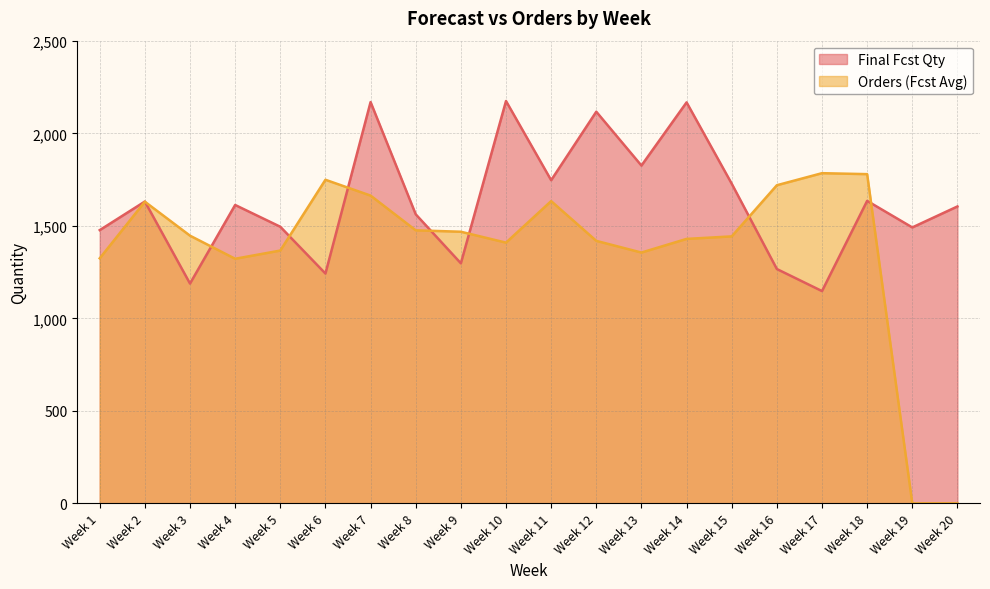

Reading left to right, transcribe all the data shown in this chart.

Final Fcst Qty: Week 1=1477.3	Week 2=1631.9	Week 3=1188.3	Week 4=1613.3	Week 5=1495.5	Week 6=1242.5	Week 7=2169.8	Week 8=1562.9	Week 9=1297.8	Week 10=2175.4	Week 11=1747.1	Week 12=2117.5	Week 13=1826.3	Week 14=2168.1	Week 15=1728.3	Week 16=1267.0	Week 17=1147.7	Week 18=1635.4	Week 19=1491.9	Week 20=1605.3
Orders (Fcst Avg): Week 1=1324.8	Week 2=1631.0	Week 3=1447.2	Week 4=1322.4	Week 5=1366.8	Week 6=1749.6	Week 7=1664.0	Week 8=1476.2	Week 9=1468.6	Week 10=1409.6	Week 11=1634.2	Week 12=1419.2	Week 13=1356.0	Week 14=1429.8	Week 15=1443.4	Week 16=1720.0	Week 17=1785.2	Week 18=1780.0	Week 19=0.0	Week 20=0.0